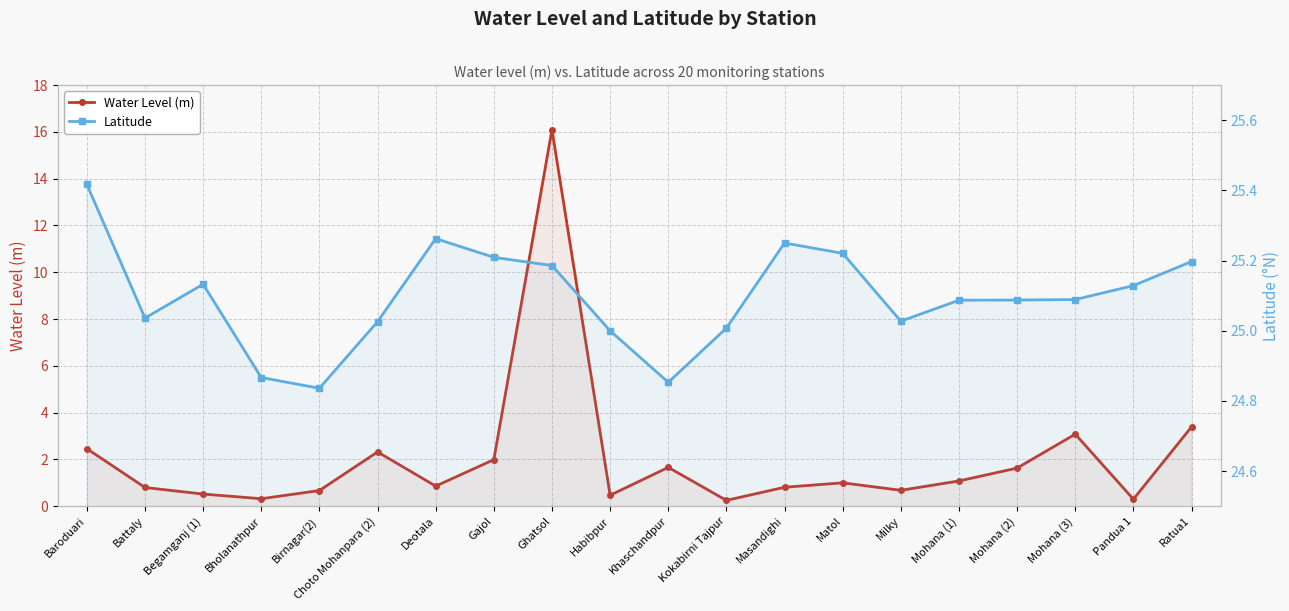

What is the total value across all series at Masandighi?

26.1